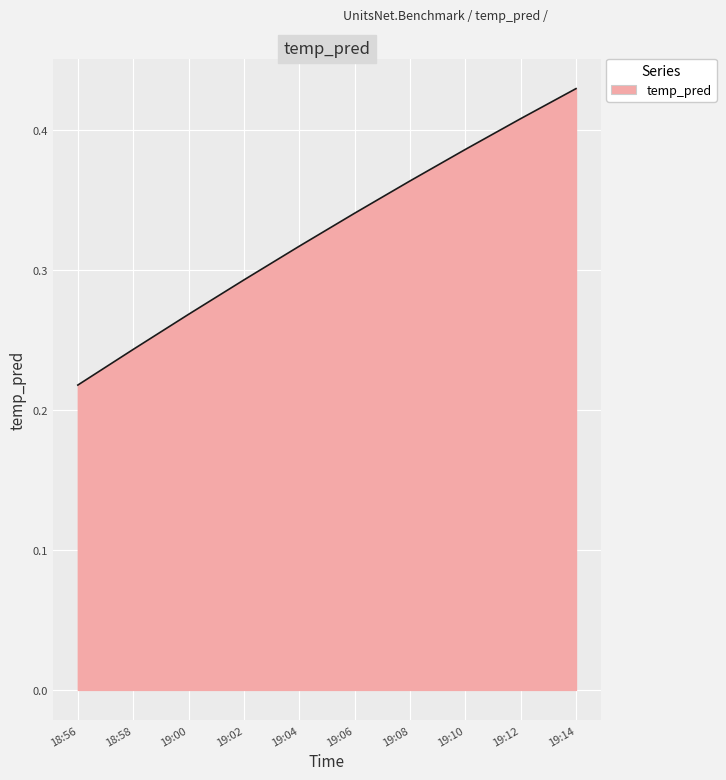

The chart shows a value of 0.1 at 19:04. True or false?

False